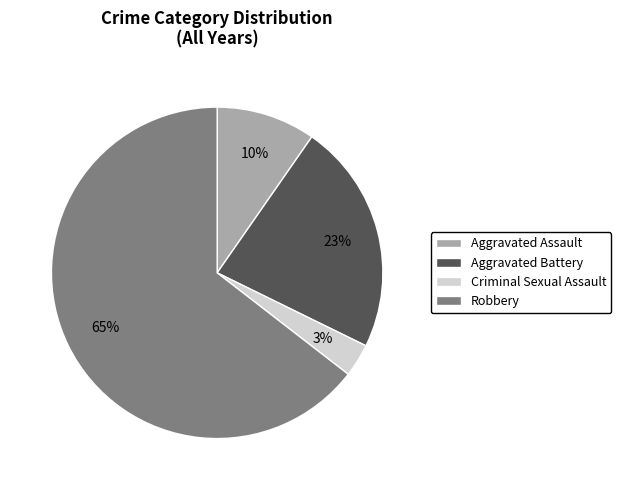

The Robbery slice represents 65% of the pie. True or false?

True